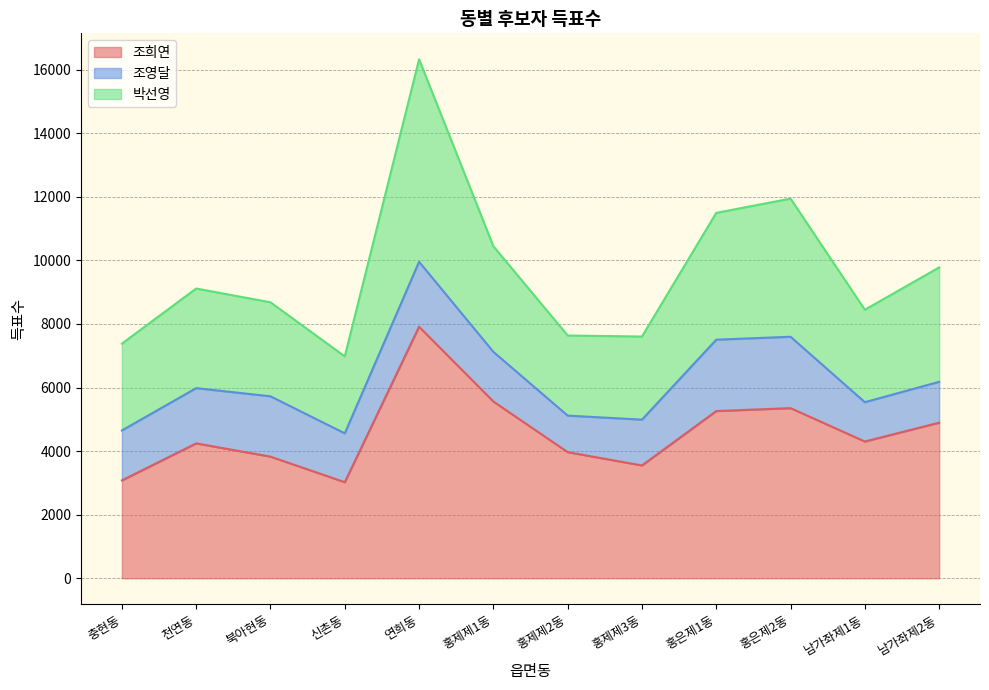

What is the value of the 조희연 point at the 9th from the left?

5260